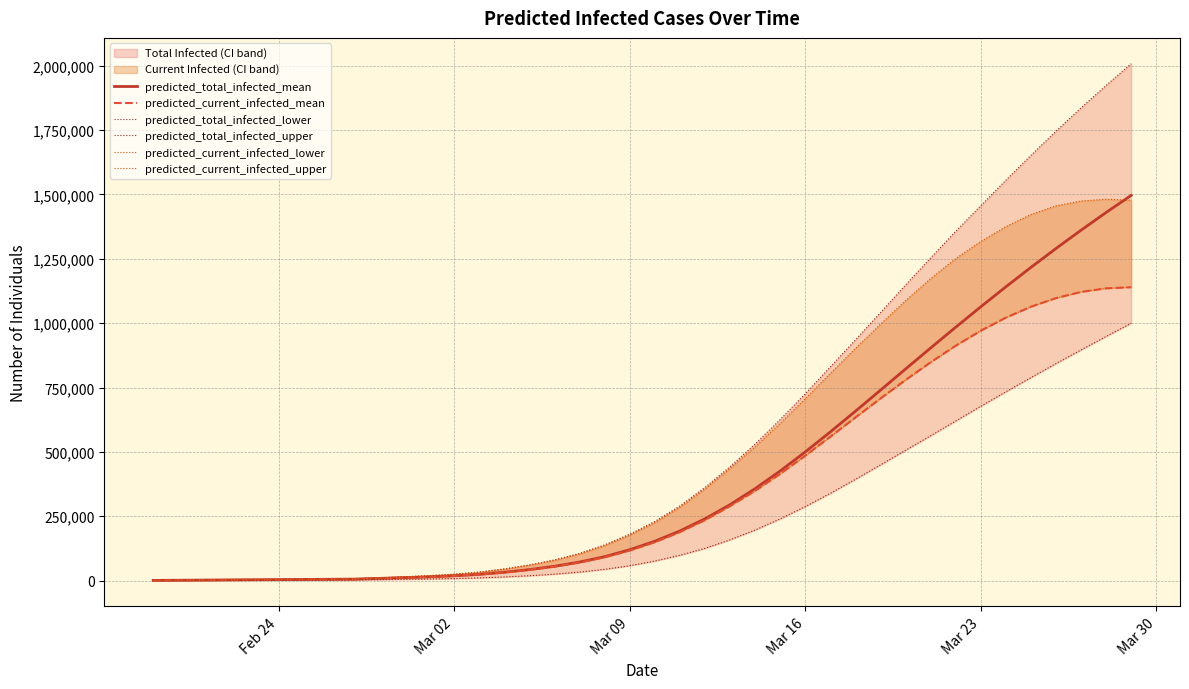

True or false: predicted_current_infected_lower and predicted_total_infected_lower cross at least once.

False